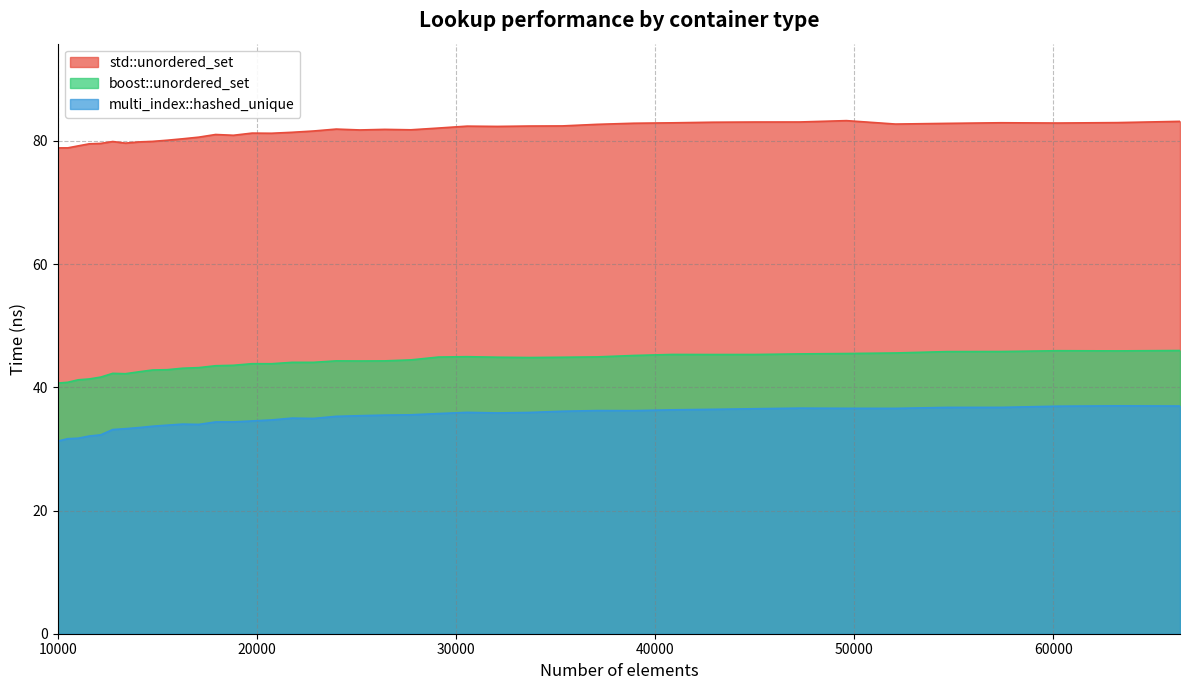

At 49605, list the series in order from largest to smallest.

std::unordered_set, boost::unordered_set, multi_index::hashed_unique